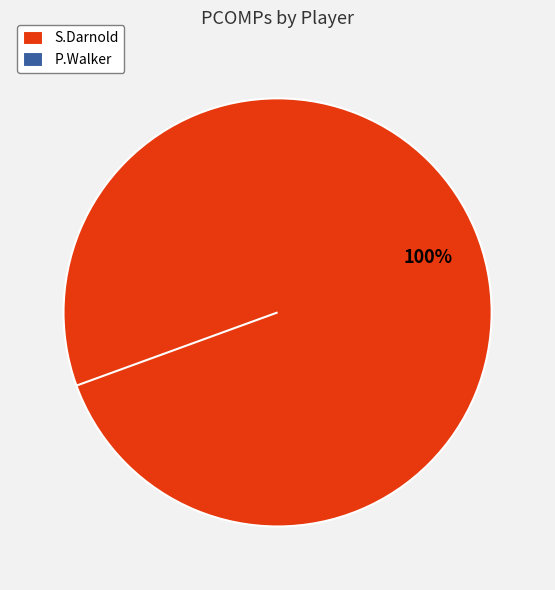

Which category has the smallest portion of the pie?

P.Walker